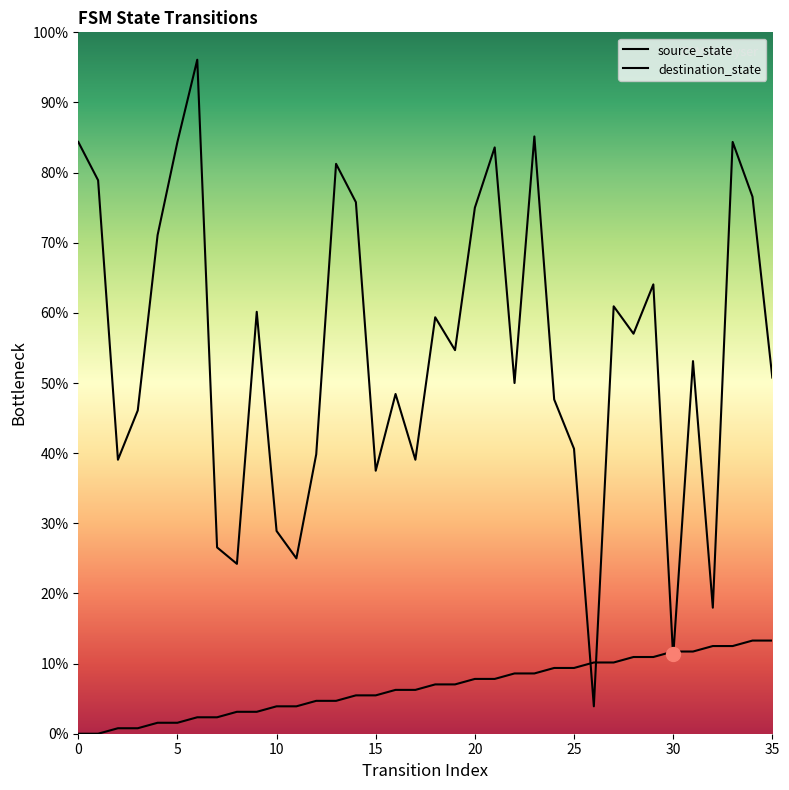

What is the spread (max minus min) of values at 12?

35.2